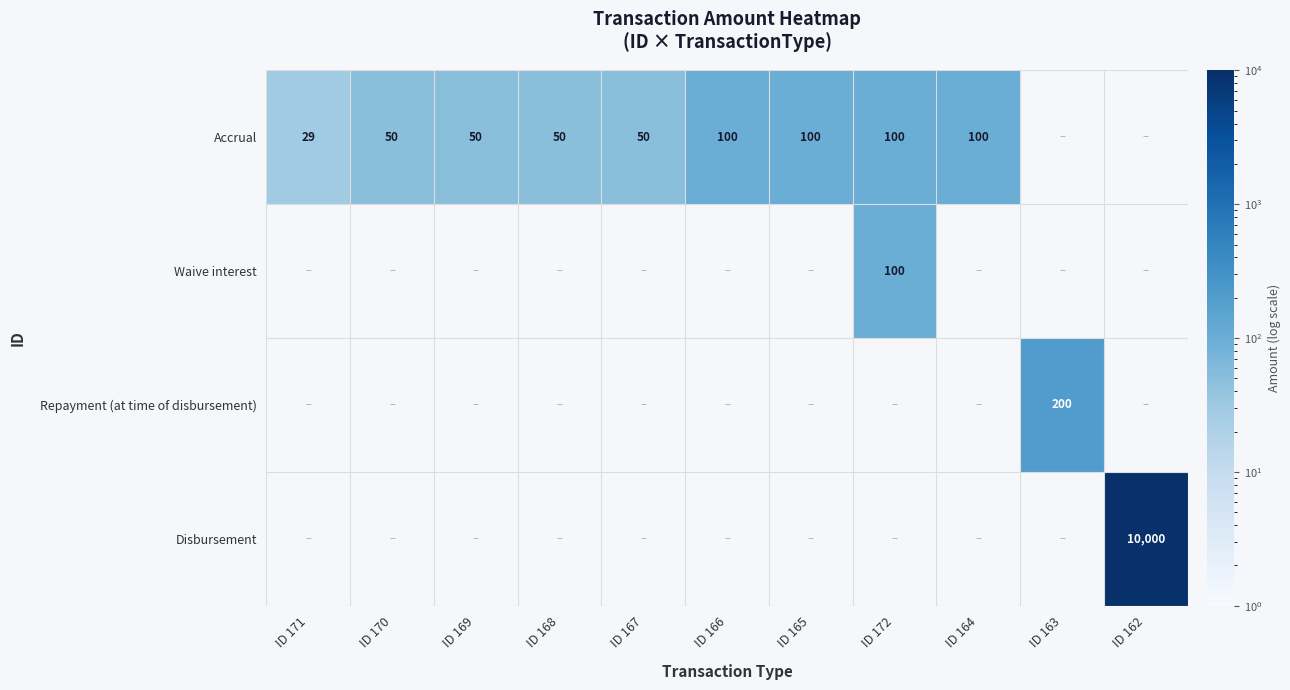

The Accrual series shows 50 at ID 167. True or false?

True